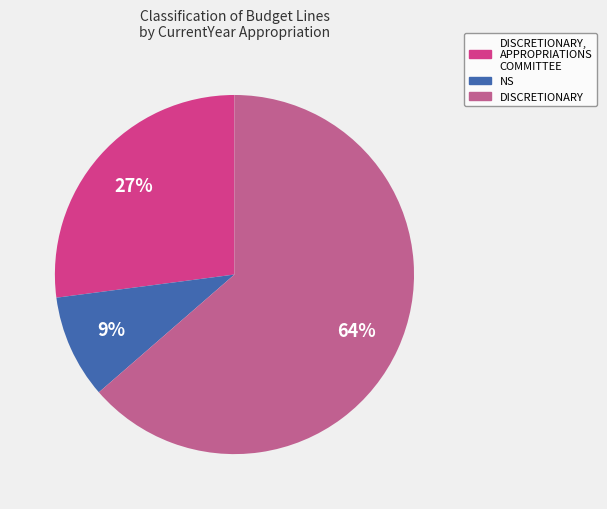

How many slices are in this pie chart?

3